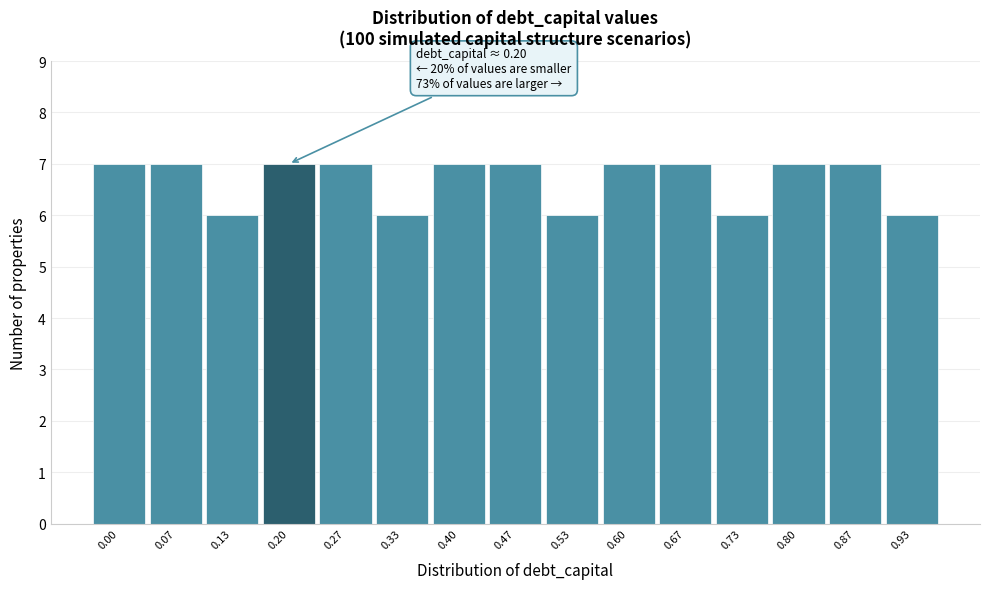

Reading left to right, transcribe all the data shown in this chart.

7	7	6	7	7	6	7	7	6	7	7	6	7	7	6